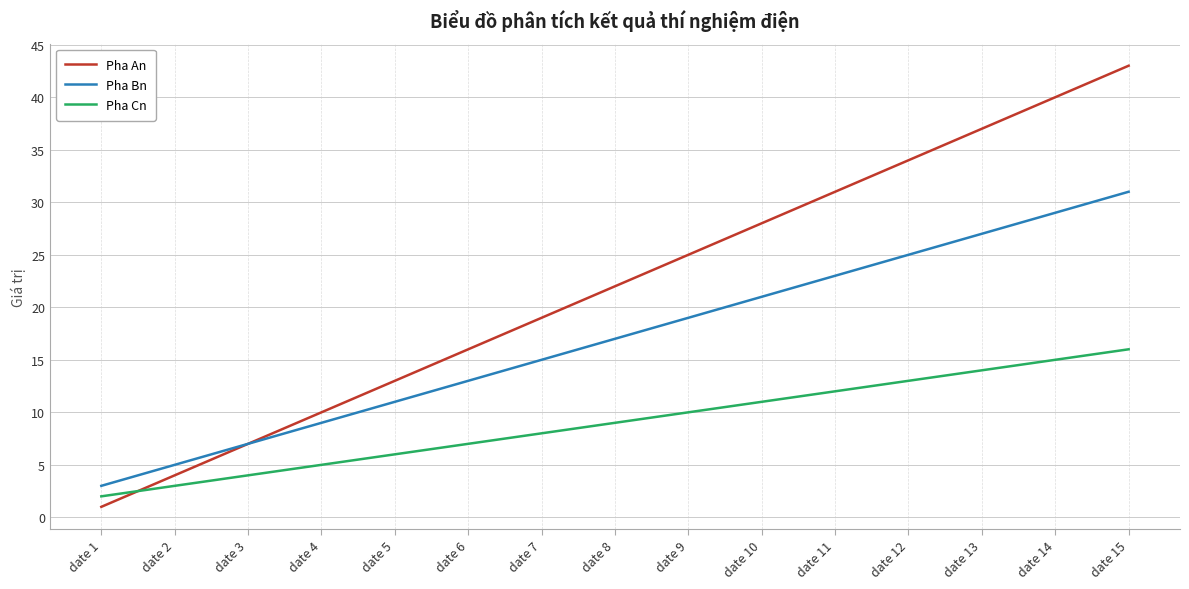

The value of Pha Cn at date 4 is 5. True or false?

True